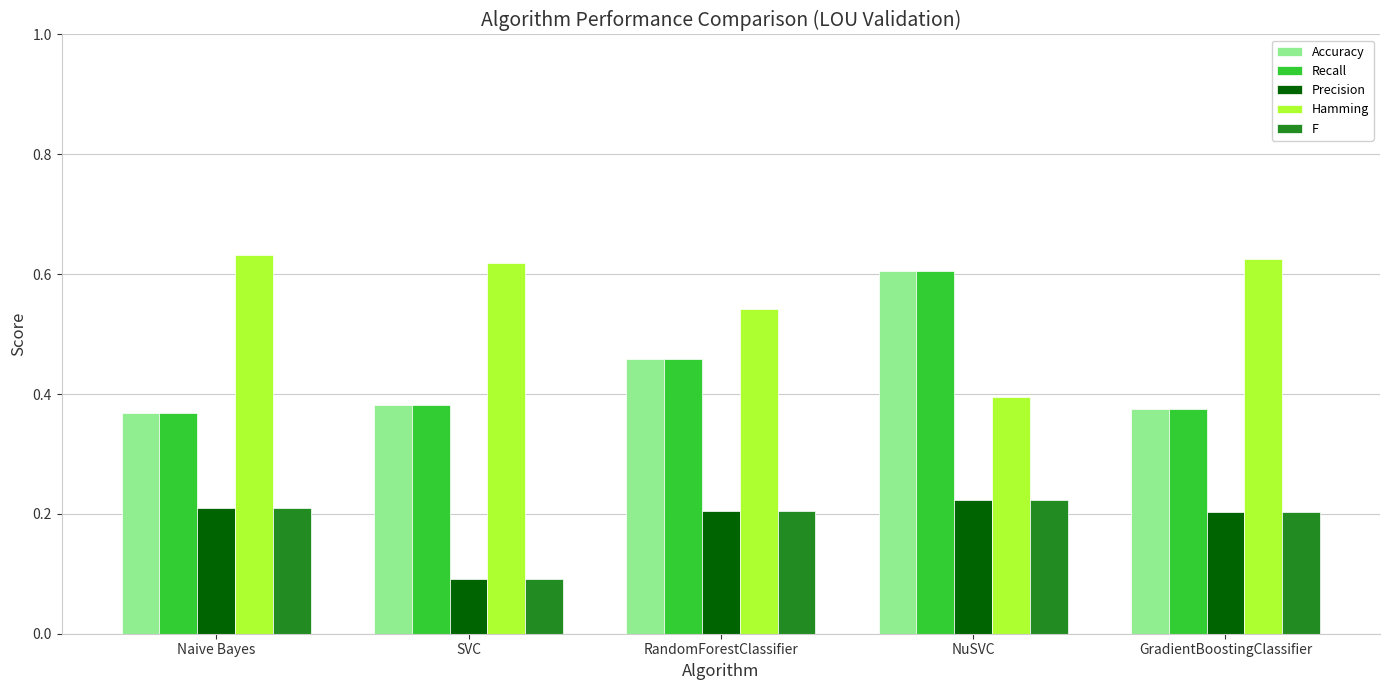

What is the label of the 2nd bar from the left?

SVC